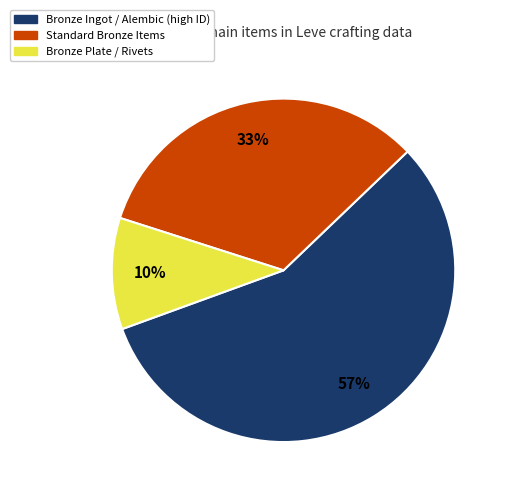

Is there any slice that represents more than half of the pie?

Yes